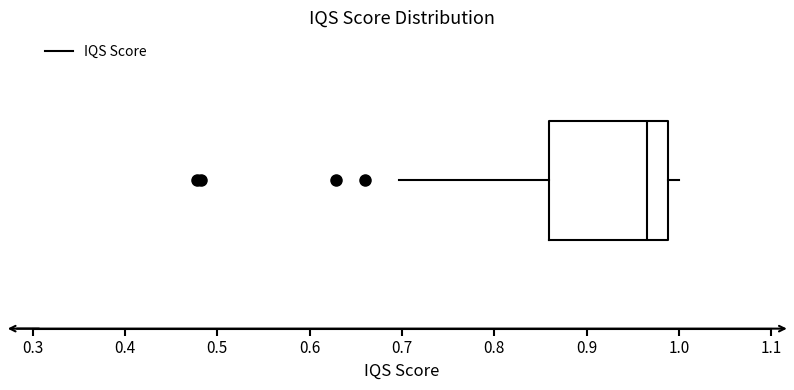

Read this box plot against the x-axis: the position of the median line, the range covered by the box, and the ends of both whiskers. The values are not printed on the chart, so give them approximately, as read against the axis.

median 0.97, box 0.86 to 0.99, whiskers 0.70 to 1.00